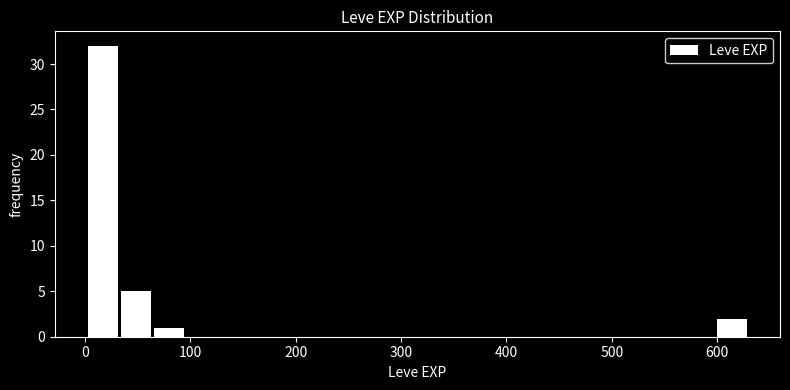

Around what value on the x-axis is the tallest bar? Give the approximate position of its centre, as read against the axis.

20